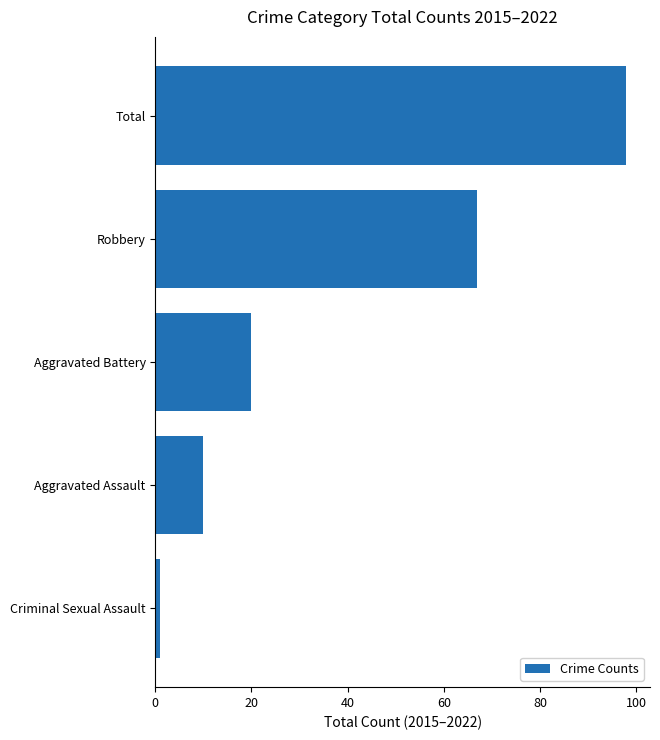

The chart shows a value of 116 at Robbery. True or false?

False